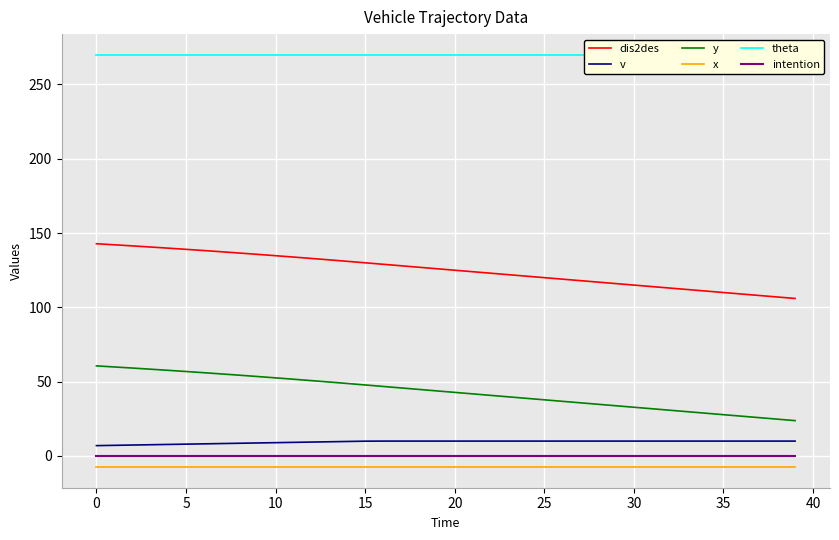

The x series shows -7.5 at 30. True or false?

True